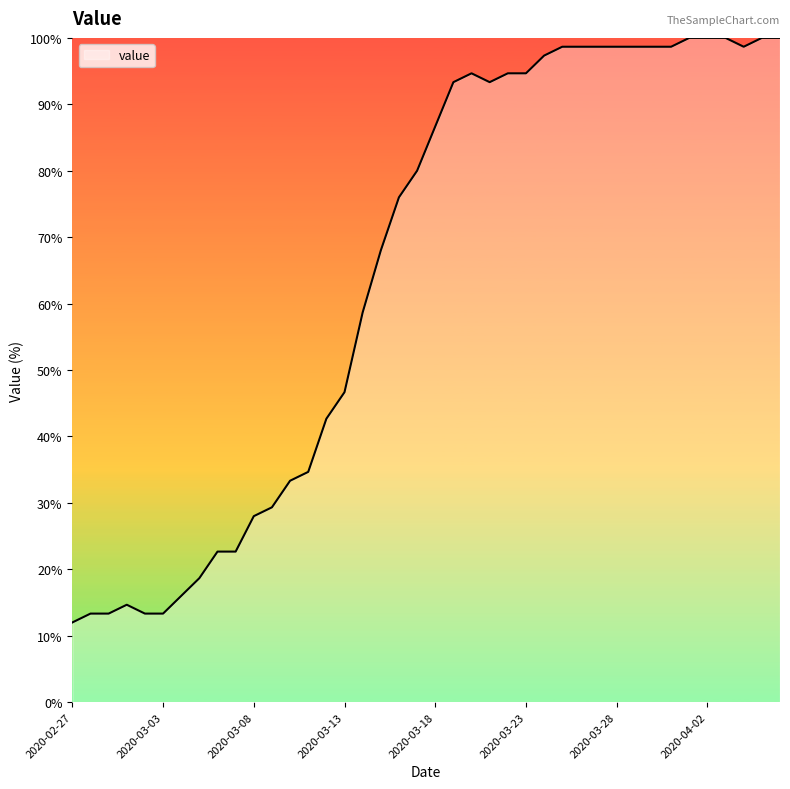

What is the difference between the maximum and minimum values?

88.0